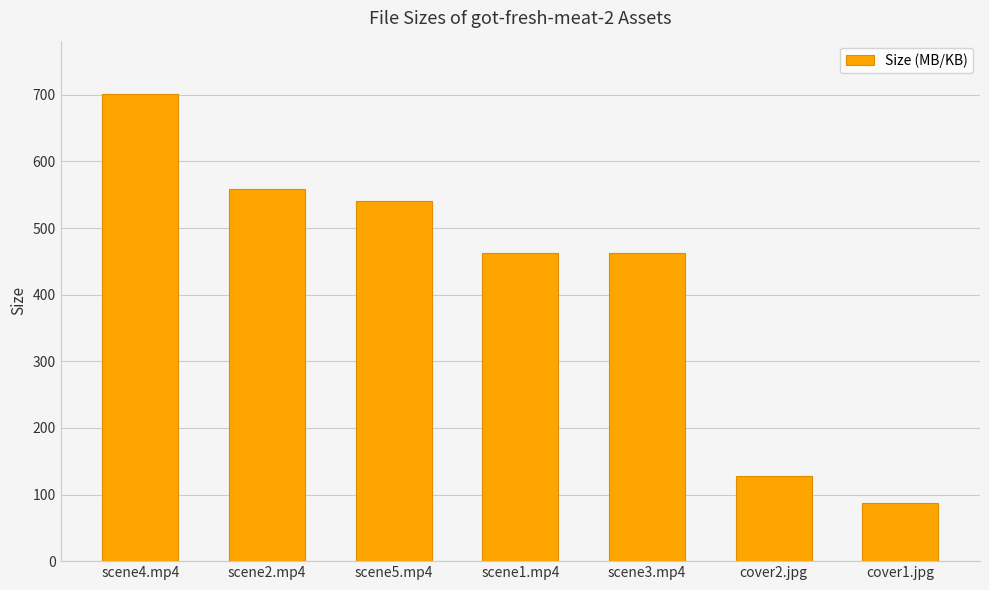

What is the sum of the values at scene4.mp4 and cover2.jpg?

829.2